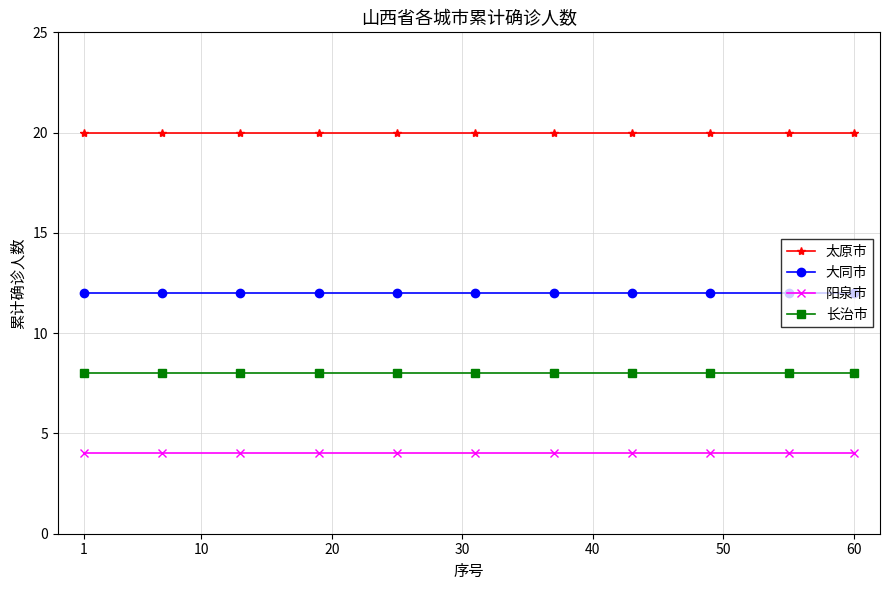

Count the number of categories in the chart.

11